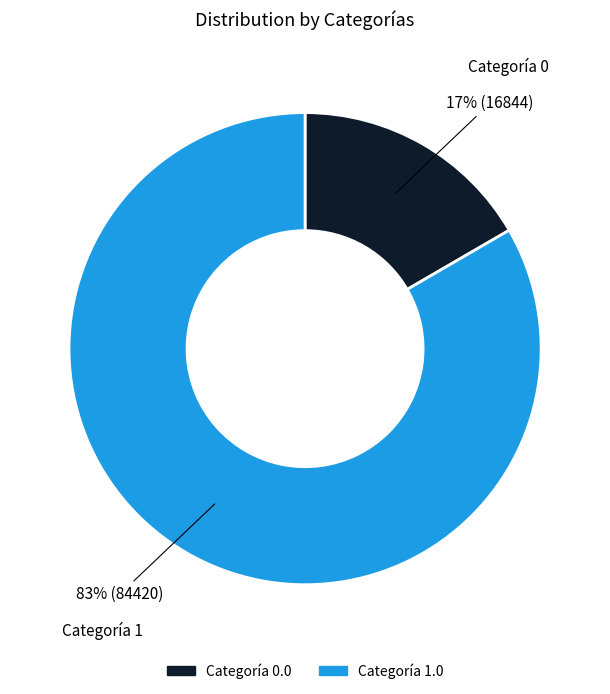

To the nearest percent, what is the average slice percentage?

50%